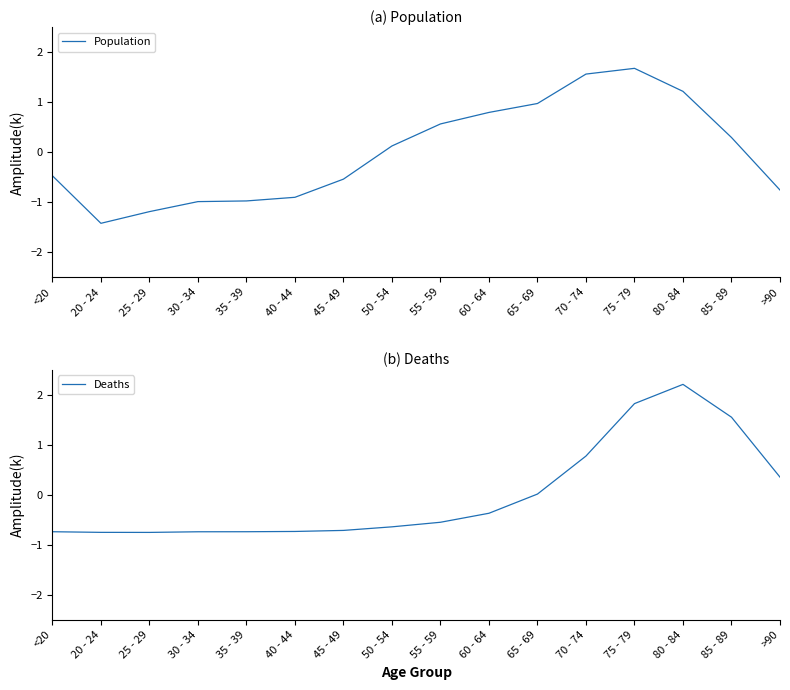

Is the value of Deaths at 55 - 59 greater than the value of Population at 65 - 69?

No